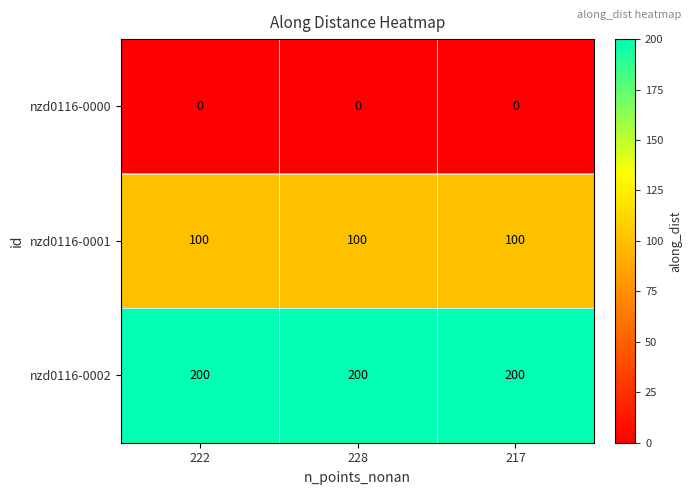

What is the difference between the highest and lowest values at 217?

200